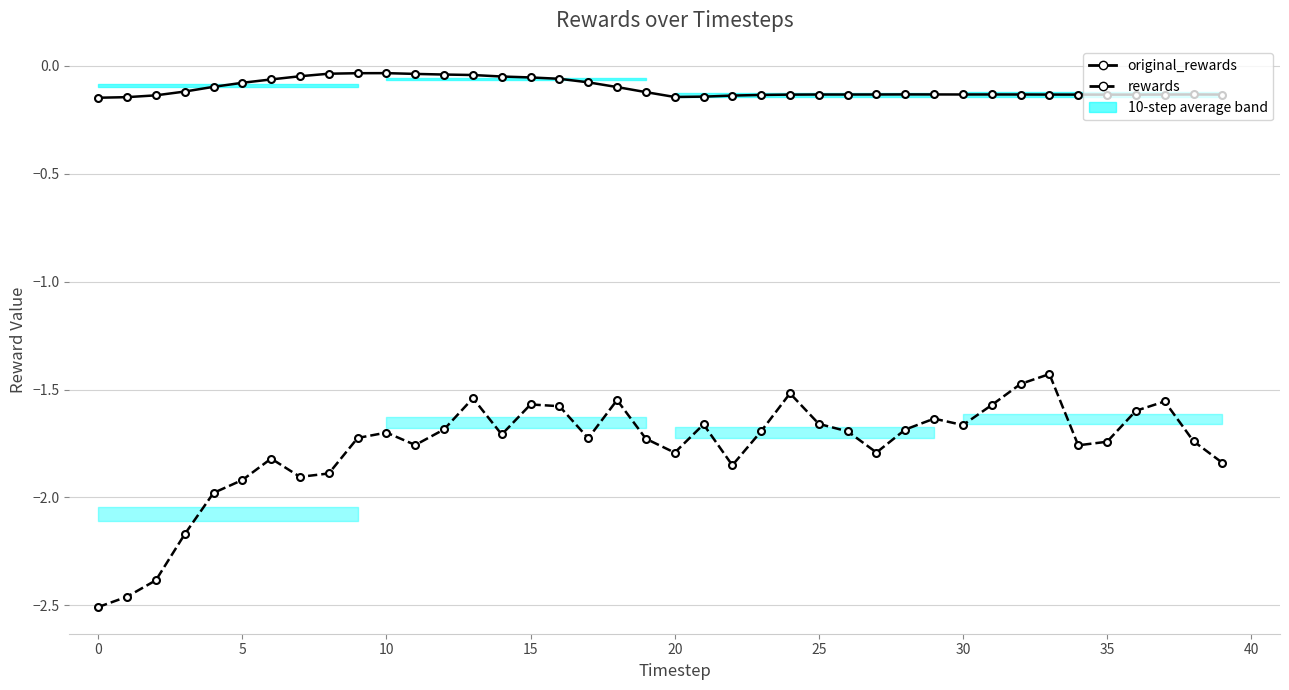

At which category is the sum across all series the highest?

33